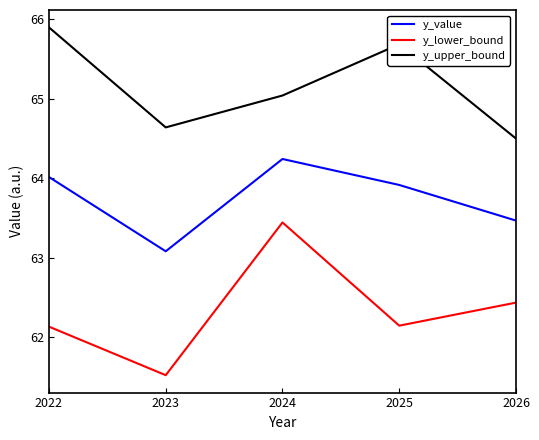

True or false: y_upper_bound and y_lower_bound cross at least once.

False